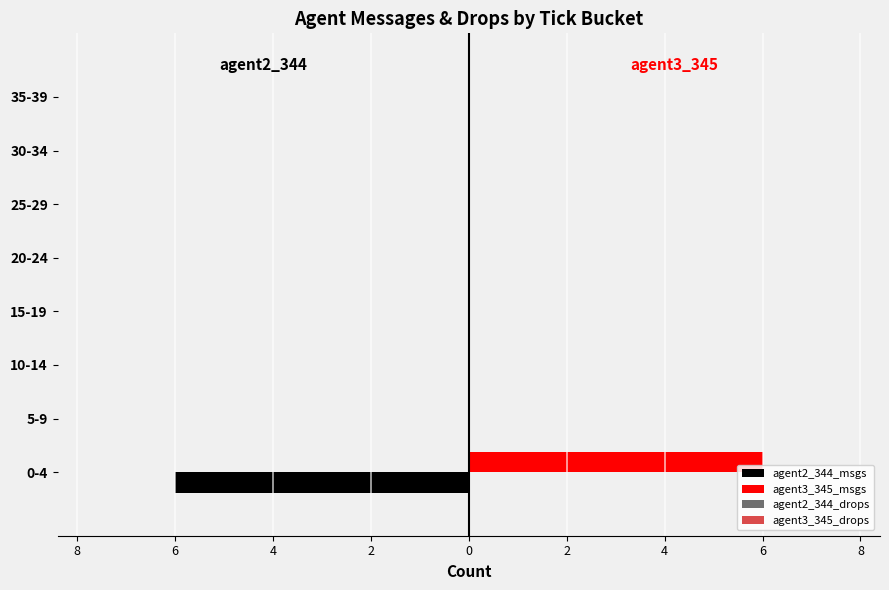

Which series has the widest spread of values?

agent2_344_msgs